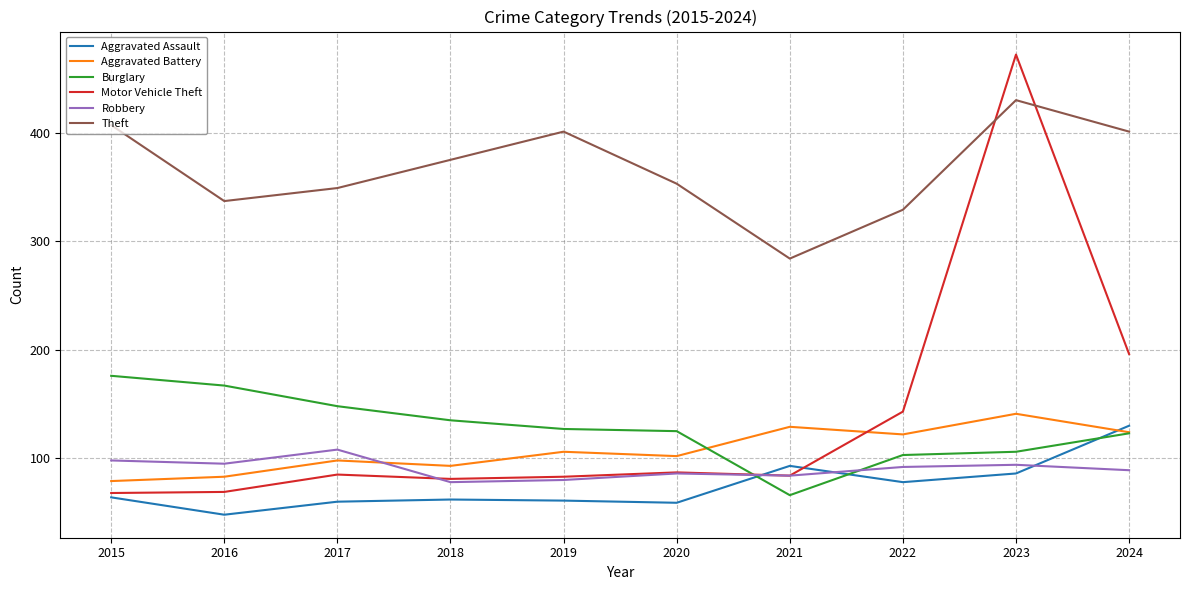

After their last crossing, which series has the higher values: Motor Vehicle Theft or Robbery?

Motor Vehicle Theft